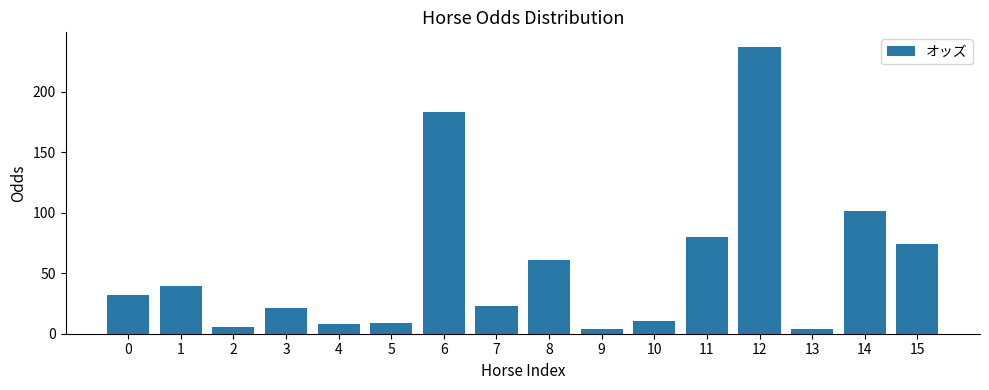

What is the value of the 12th bar from the left?

79.7